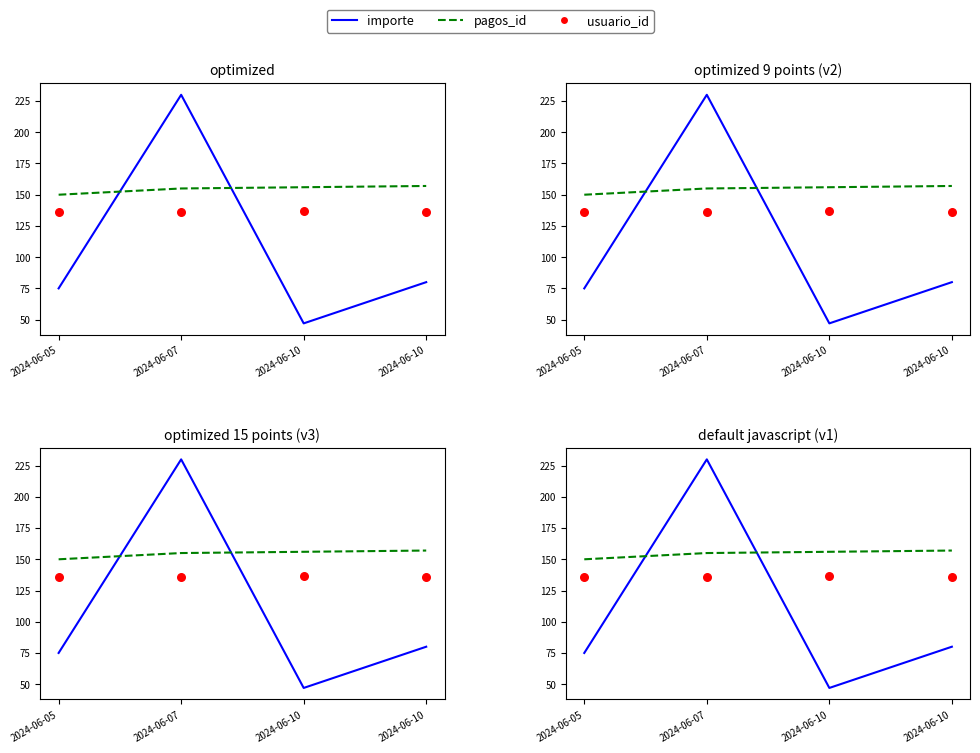

At how many categories does at least one series exceed 58?

4